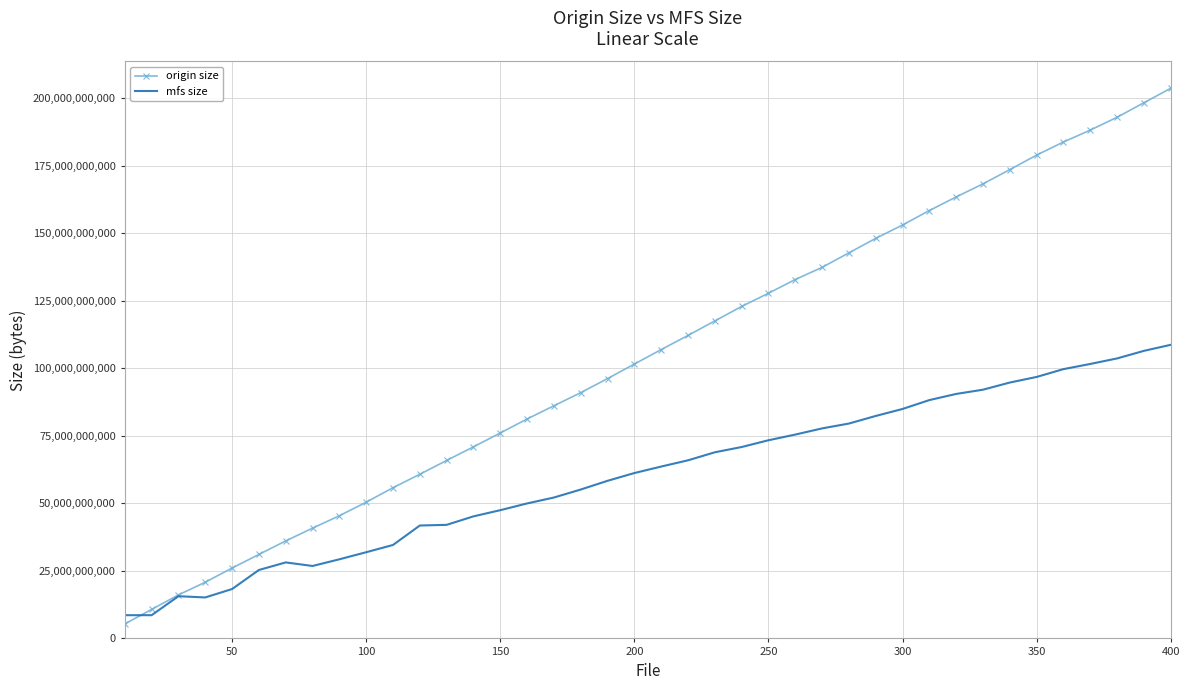

Which series has the largest total across all categories?

origin size